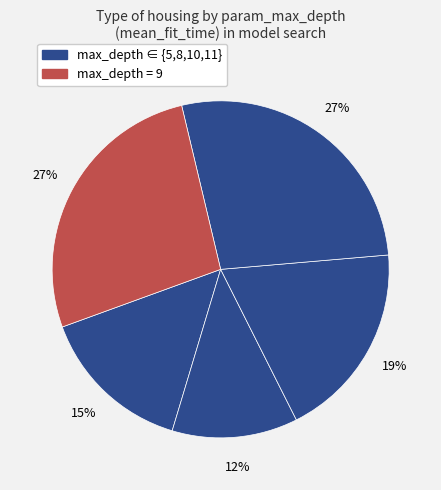

Count the number of slices in the pie.

5